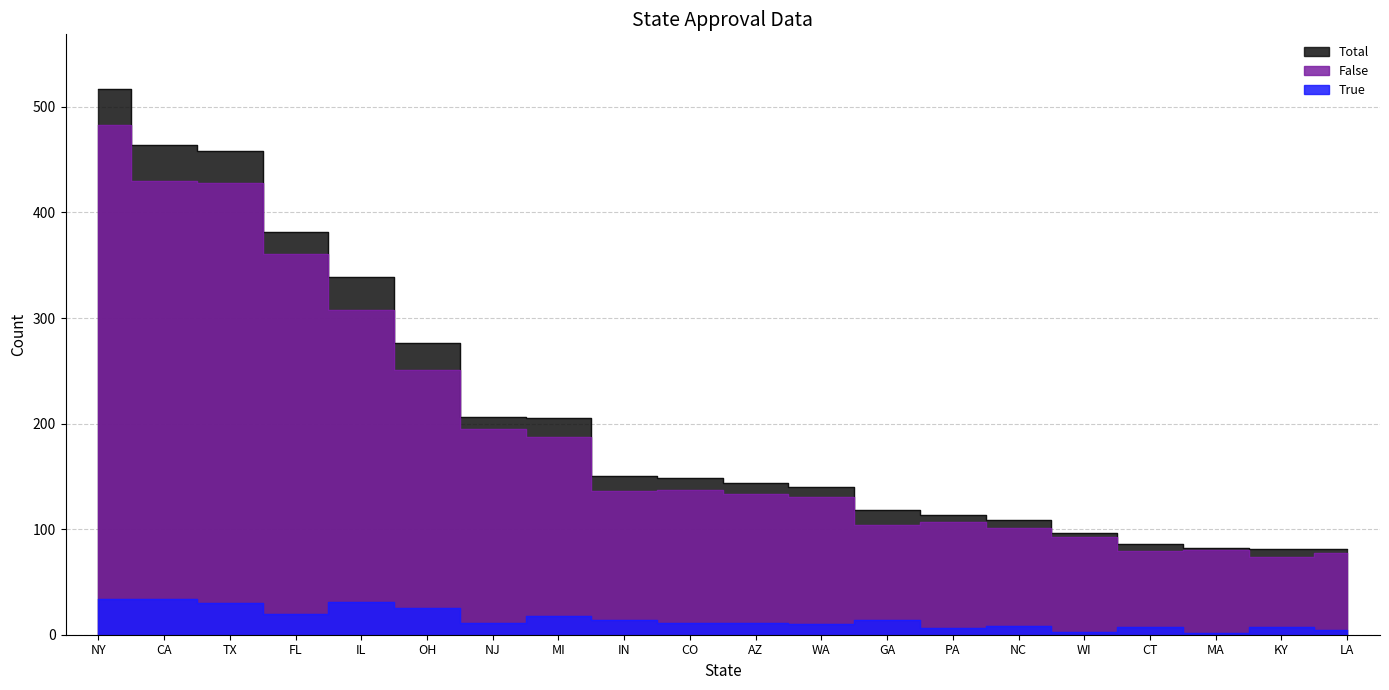

True or false: Total and False intersect in this chart.

False